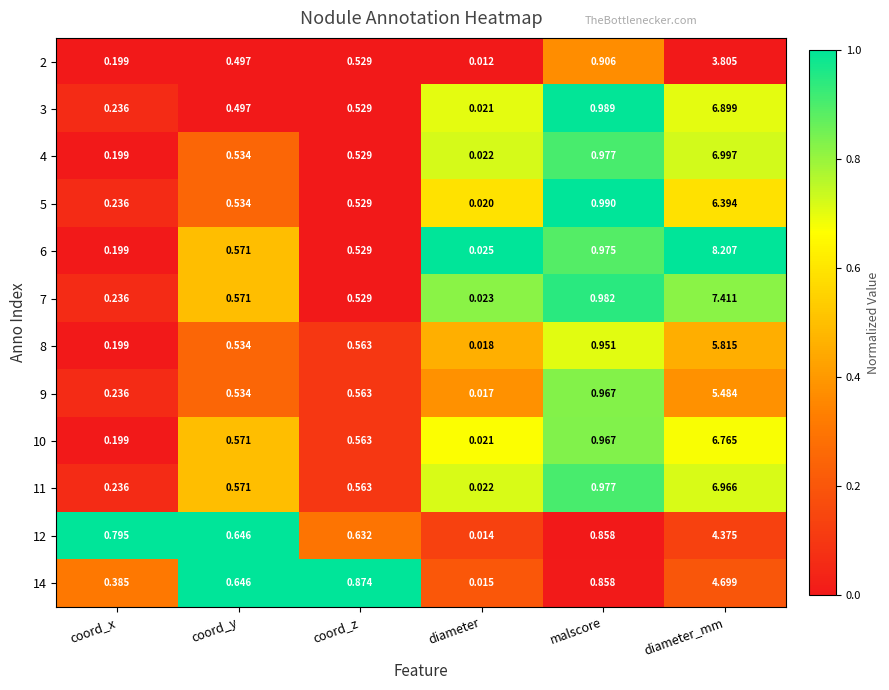

Is the value of 12 at malscore greater than the value of 4 at coord_z?

Yes